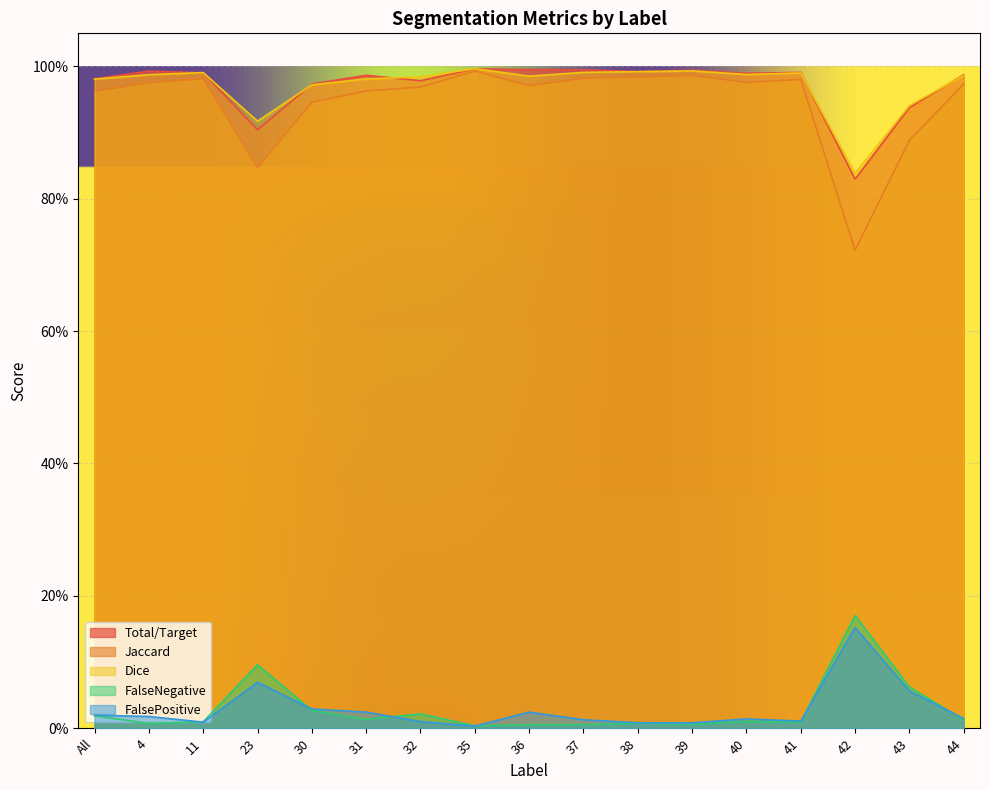

Reading left to right, extract all data points from this chart.

Total/Target: 1.0	1.0	1.0	0.9	1.0	1.0	1.0	1.0	1.0	1.0	1.0	1.0	1.0	1.0	0.8	0.9	1.0
Jaccard: 1.0	1.0	1.0	0.8	0.9	1.0	1.0	1.0	1.0	1.0	1.0	1.0	1.0	1.0	0.7	0.9	1.0
Dice: 1.0	1.0	1.0	0.9	1.0	1.0	1.0	1.0	1.0	1.0	1.0	1.0	1.0	1.0	0.8	0.9	1.0
FalseNegative: 0.0	0.0	0.0	0.1	0.0	0.0	0.0	0.0	0.0	0.0	0.0	0.0	0.0	0.0	0.2	0.1	0.0
FalsePositive: 0.0	0.0	0.0	0.1	0.0	0.0	0.0	0.0	0.0	0.0	0.0	0.0	0.0	0.0	0.2	0.1	0.0